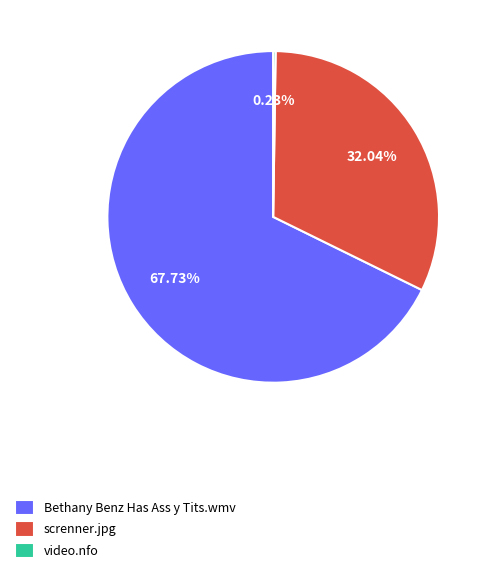

Which slice is the largest?

Bethany Benz Has Ass y Tits.wmv